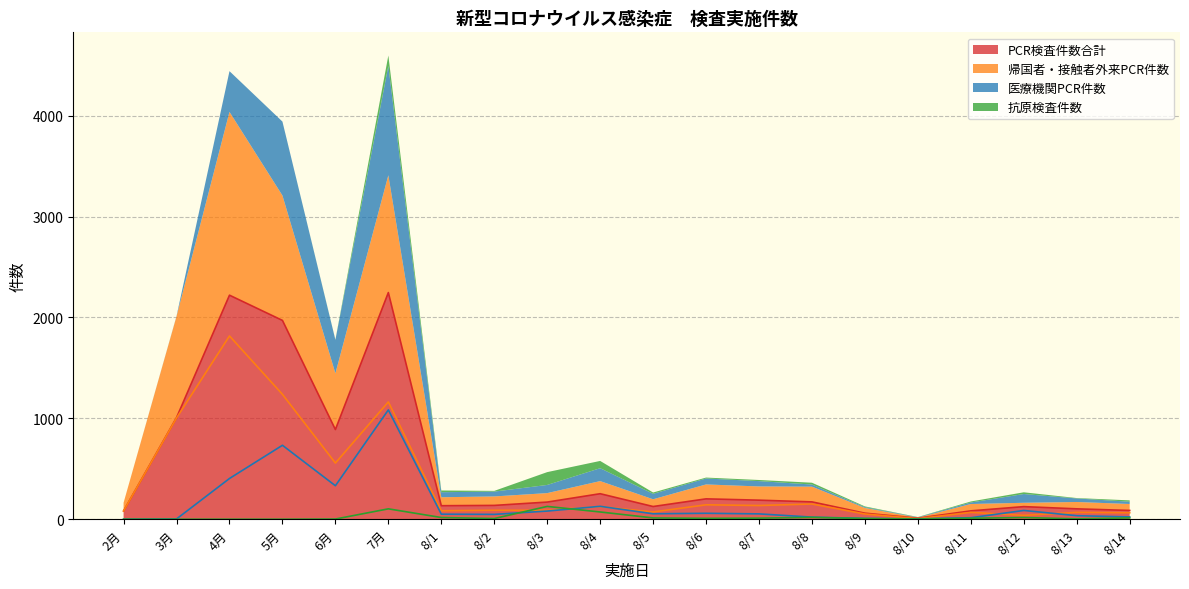

At which label is 医療機関PCR件数 closest to 542?

4月